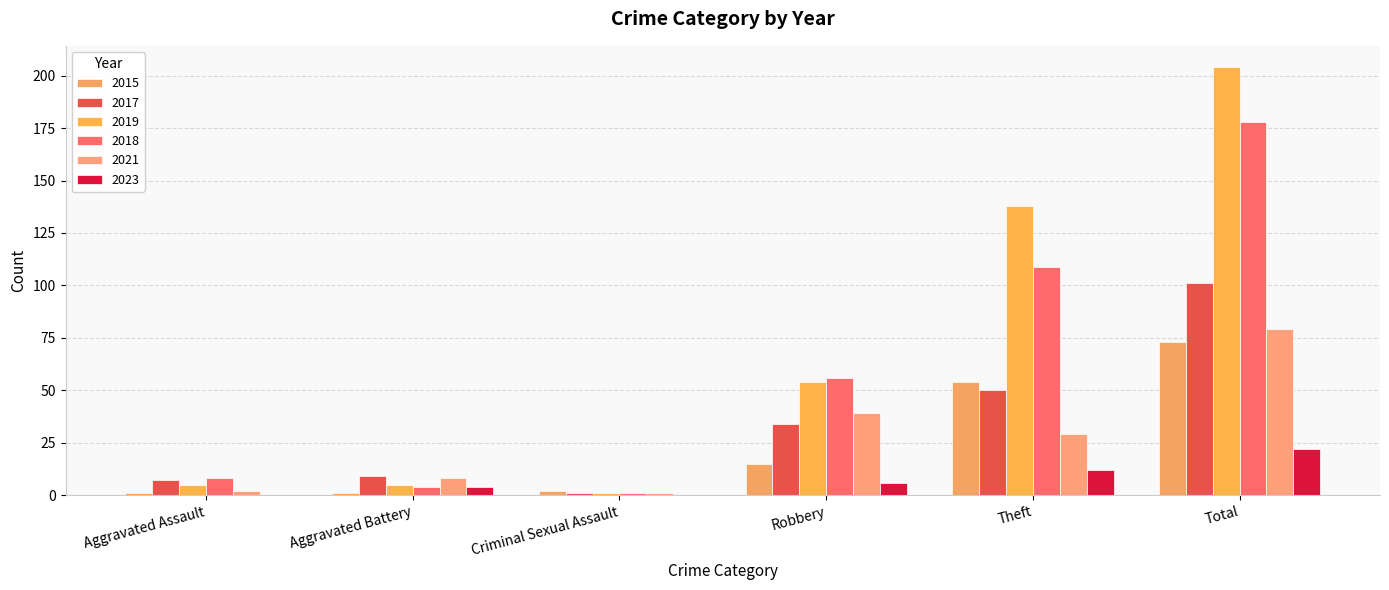

What are all the series names shown in the legend?

2015, 2017, 2019, 2018, 2021, 2023